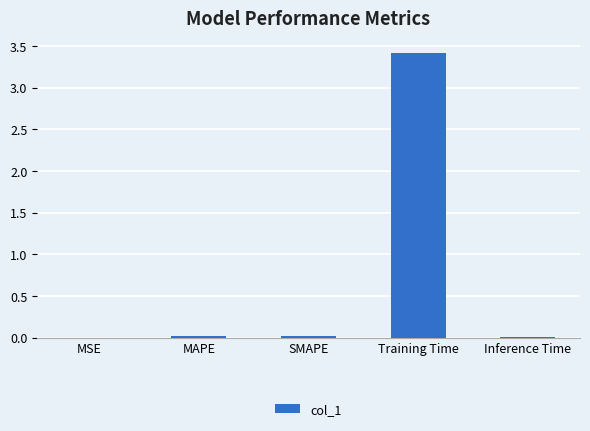

Which category has the highest value across all series?

Training Time